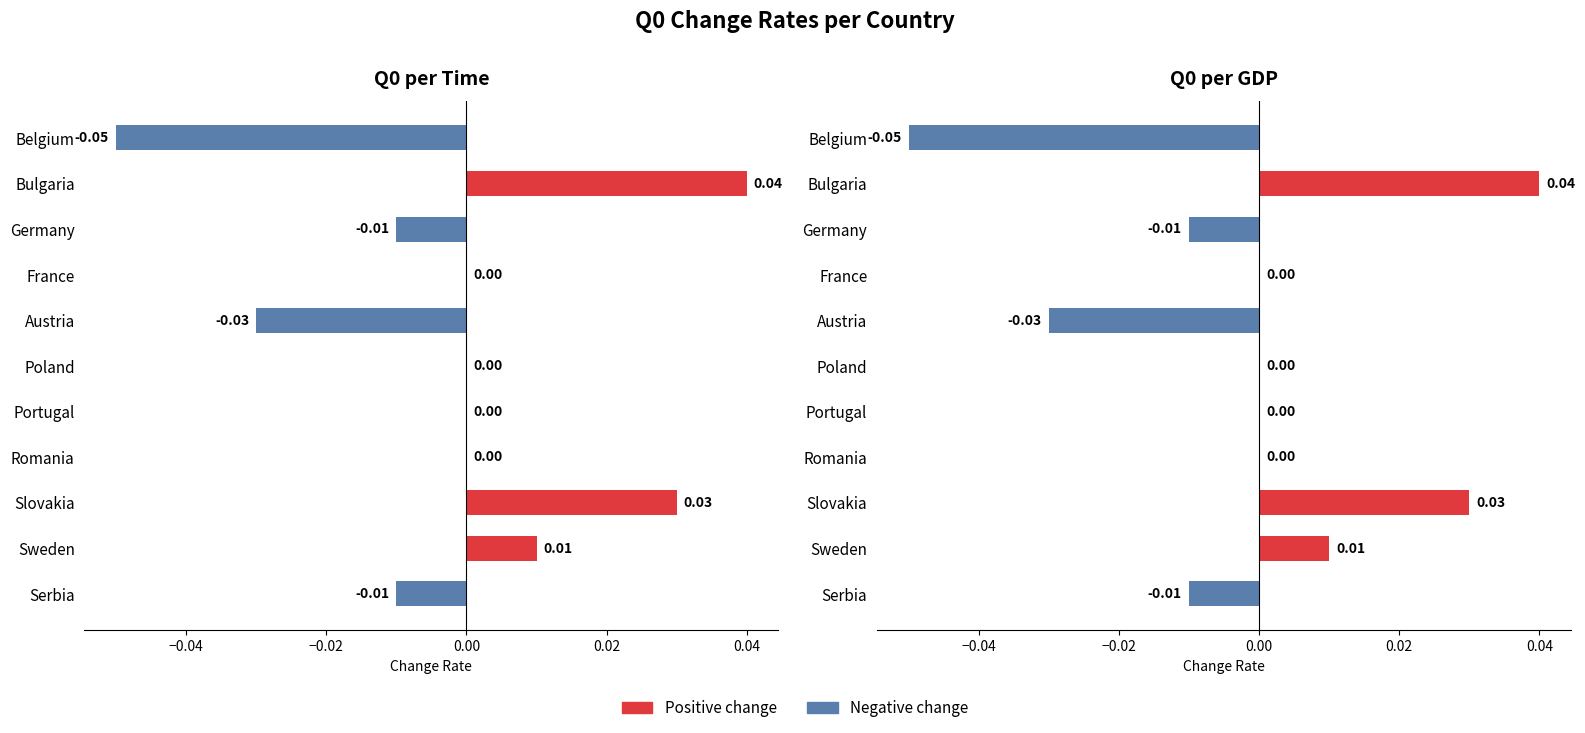

Reading left to right, what are all the values shown in this chart?

Q0-per Time: -0.1	0.0	-0.0	0.0	-0.0	0.0	0.0	0.0	0.0	0.0	-0.0
Q0-per GDP: -0.1	0.0	-0.0	0.0	-0.0	0.0	0.0	0.0	0.0	0.0	-0.0